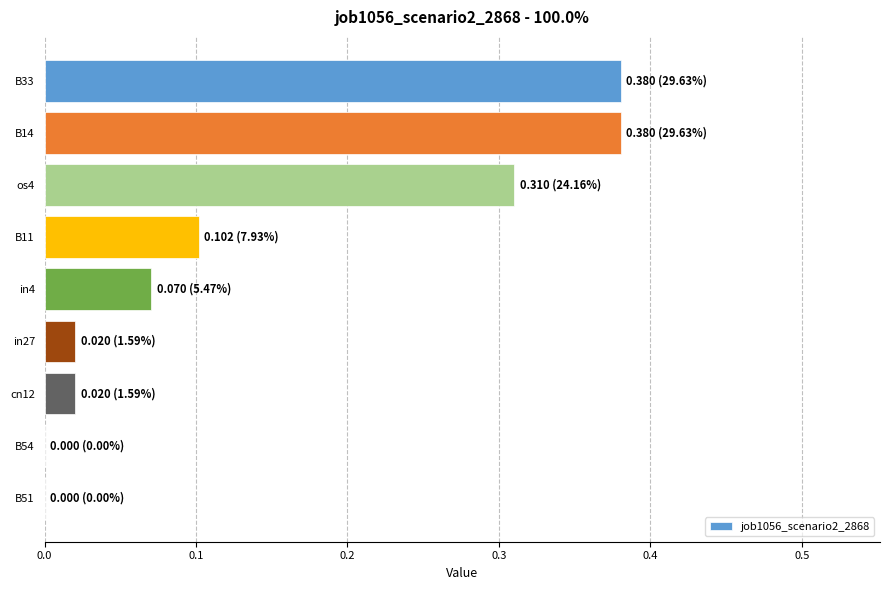

How many categories are shown in the chart?

9